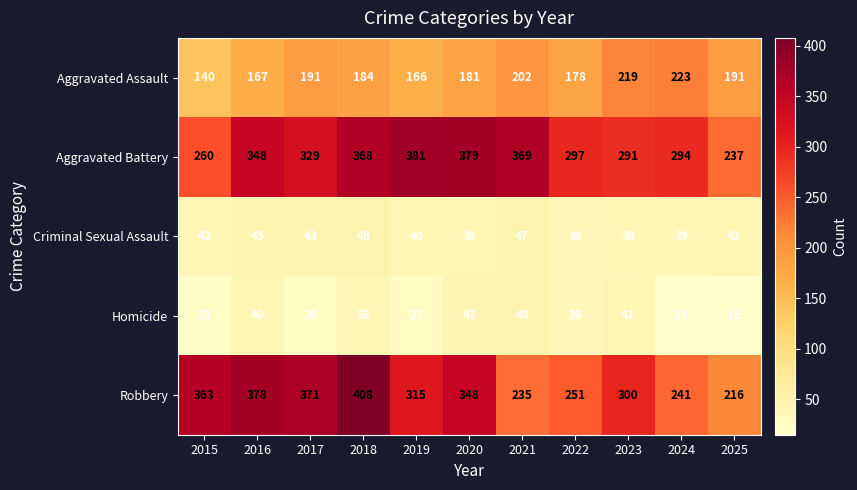

The Aggravated Assault series shows 191 at 2025. True or false?

True